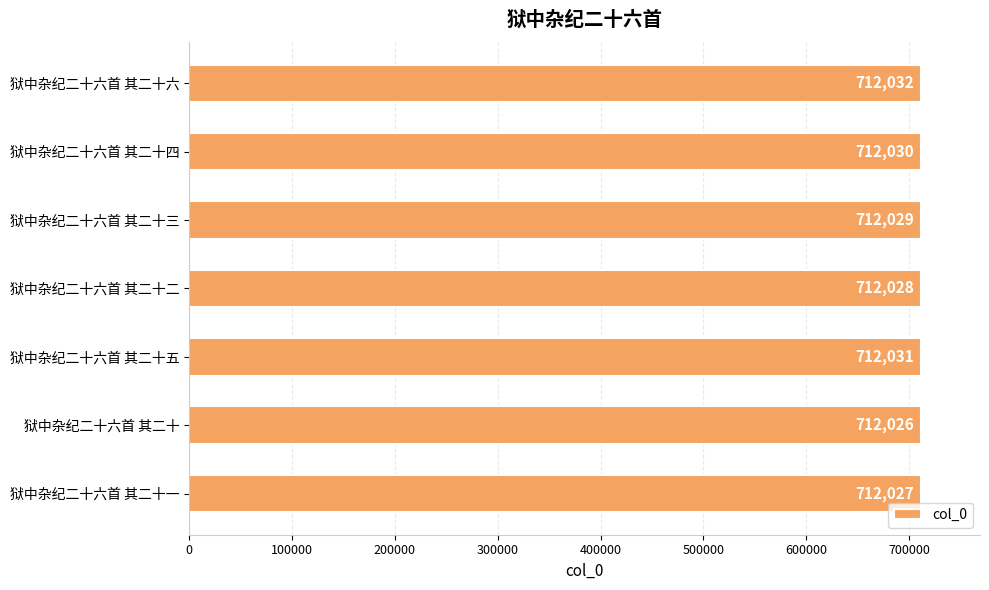

What is the value of the 6th bar from the top?

712026